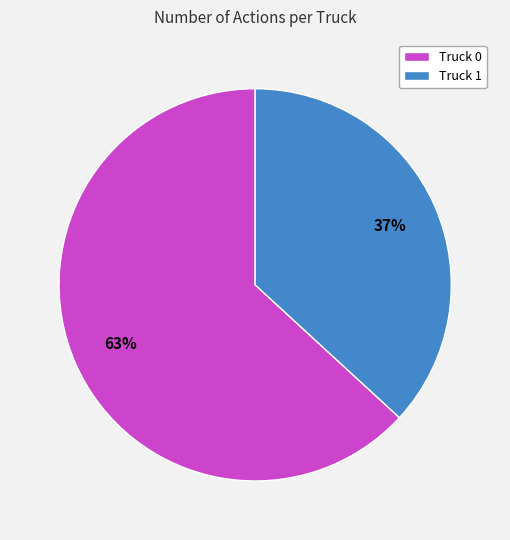

Does any single category account for the majority?

Yes